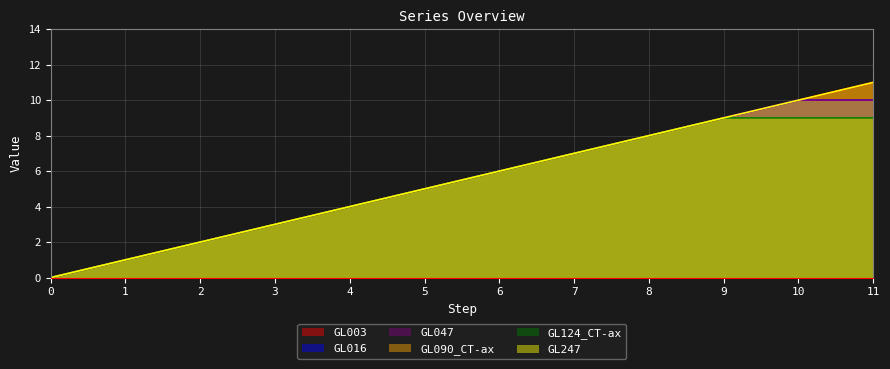

Which series has the largest range (max minus min)?

GL003